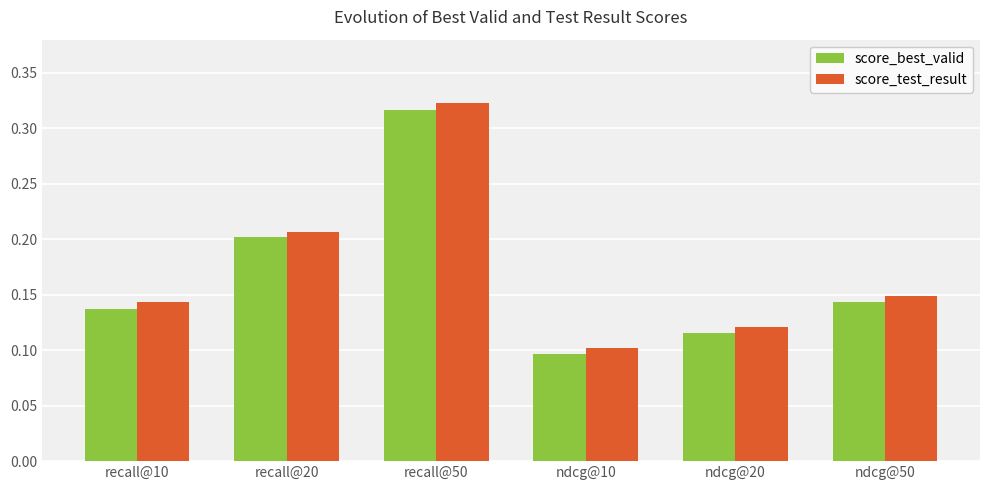

At which label is score_test_result closest to 0?

ndcg@10